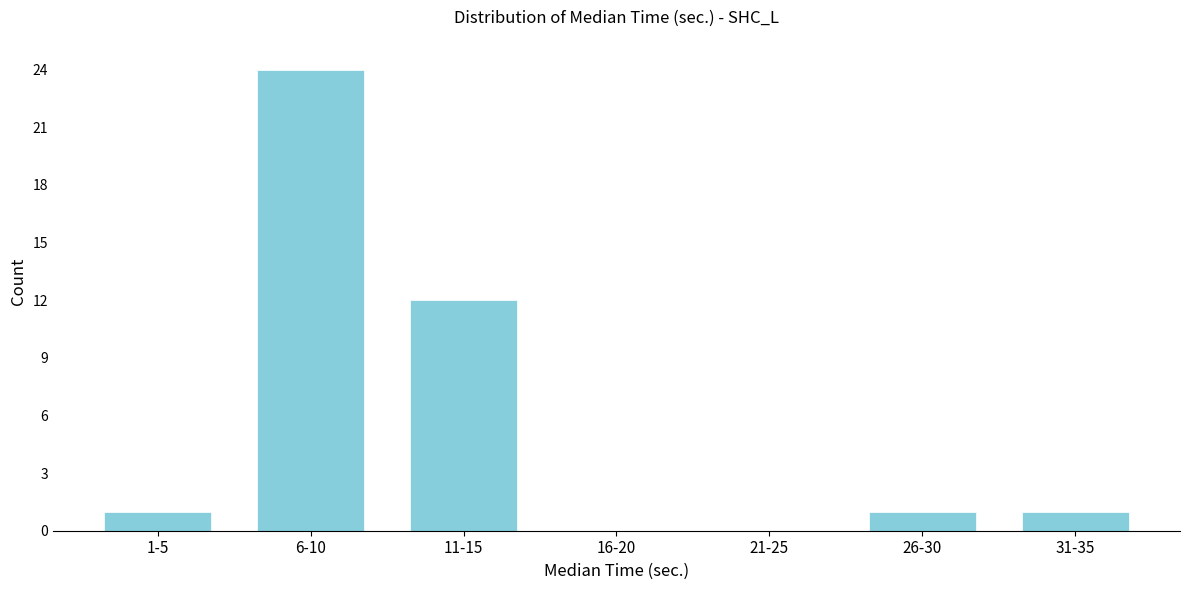

The value at 11-15 is 17. True or false?

False